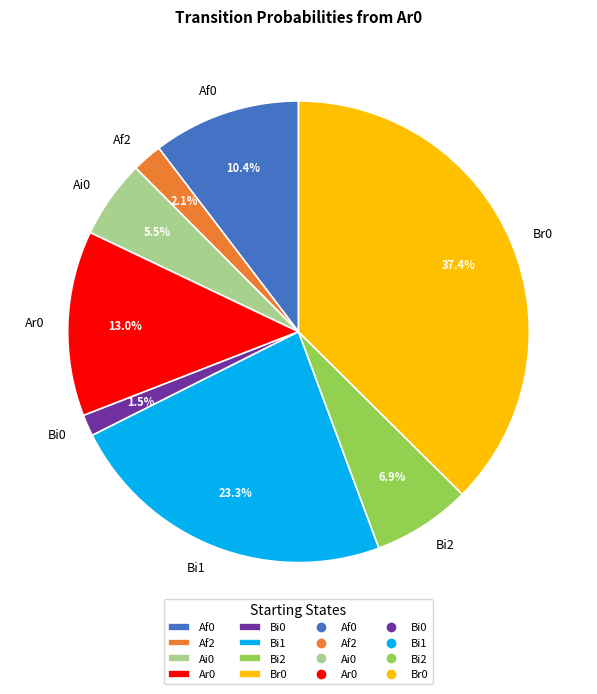

To the nearest percent, what is the difference between the Bi1 and Bi0 slice percentages?

22%